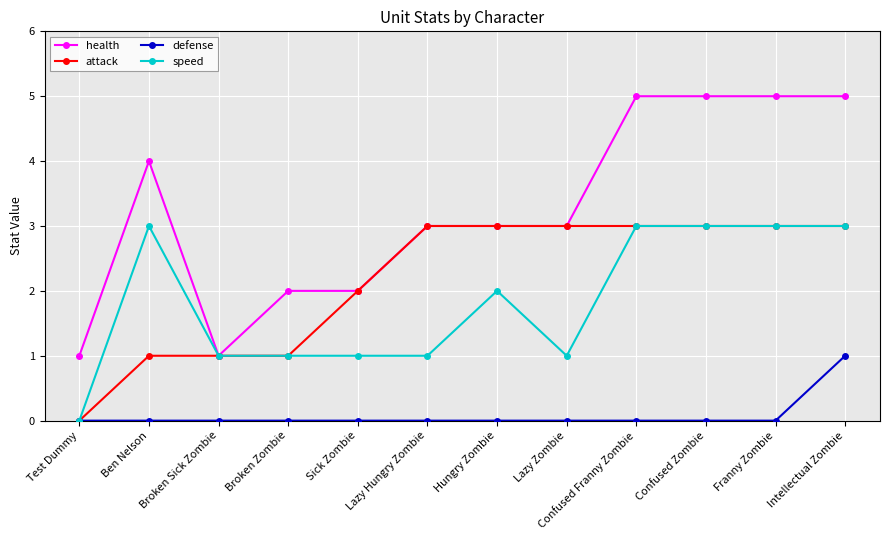

How many values in the speed series are below 2?

6